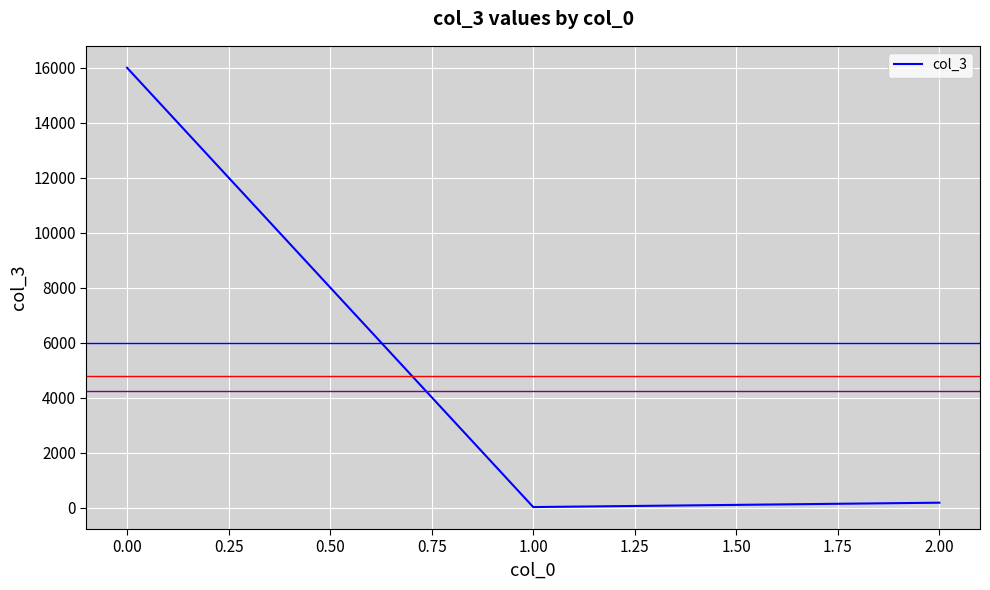

At which label does the data first exceed 178?

0.00